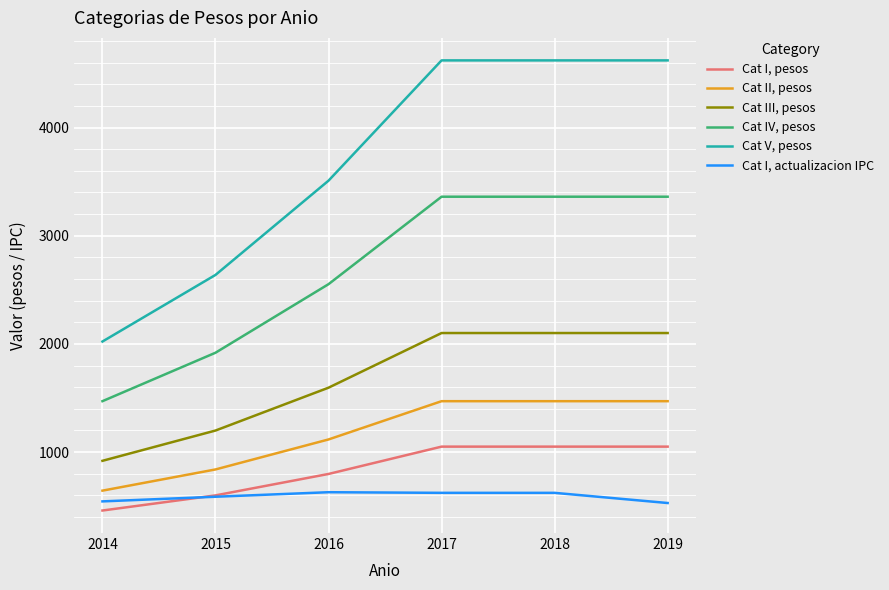

What is the total value across all series at 2017?

13225.2